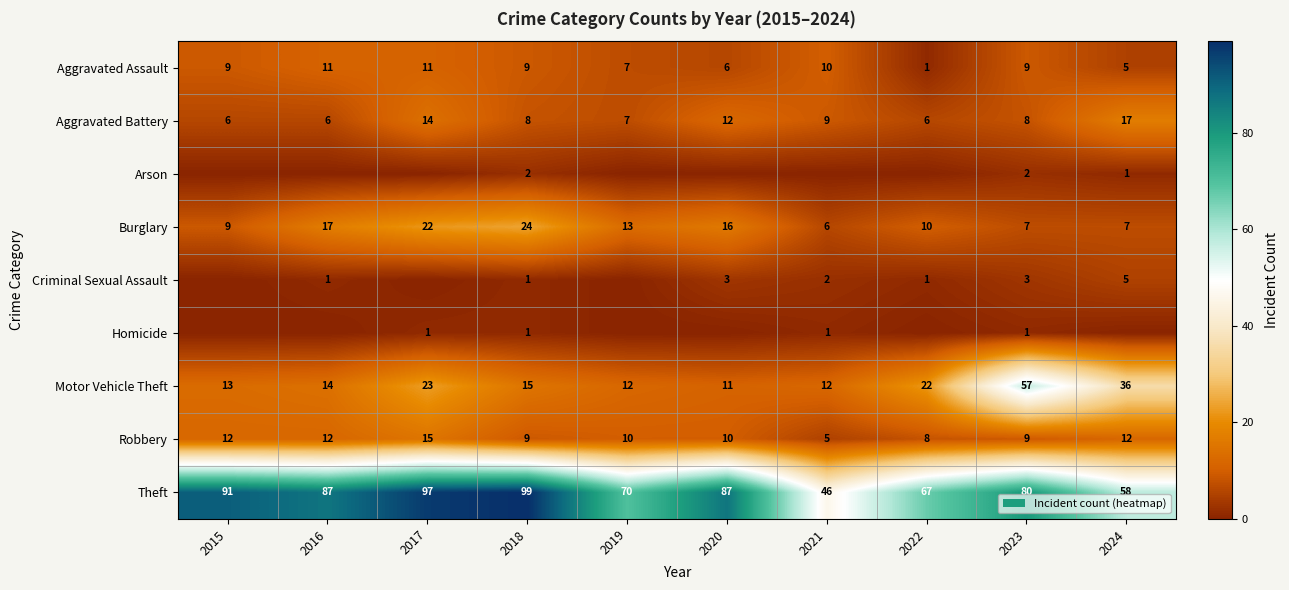

At how many categories does at least one series exceed 95?

2